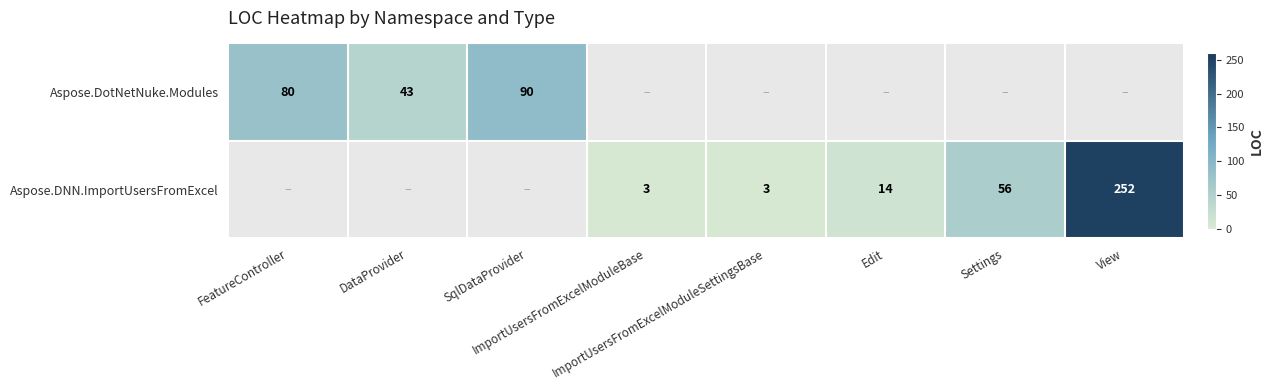

Rank the categories by Aspose.DNN.ImportUsersFromExcel value from highest to lowest.

View, Settings, Edit, FeatureController, DataProvider, SqlDataProvider, ImportUsersFromExcelModuleBase, ImportUsersFromExcelModuleSettingsBase